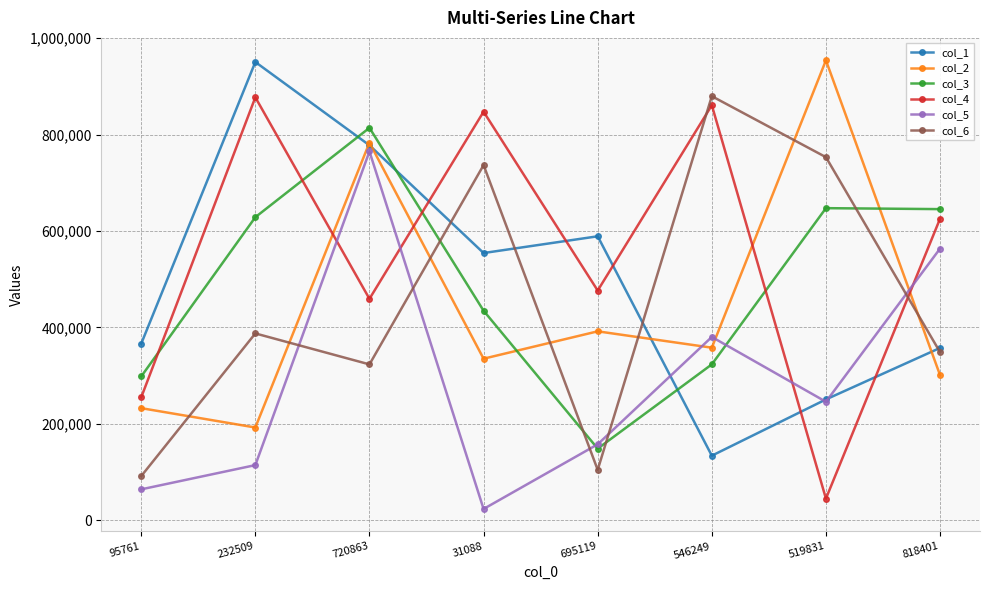

What is the label of the 4th point from the left?

31088